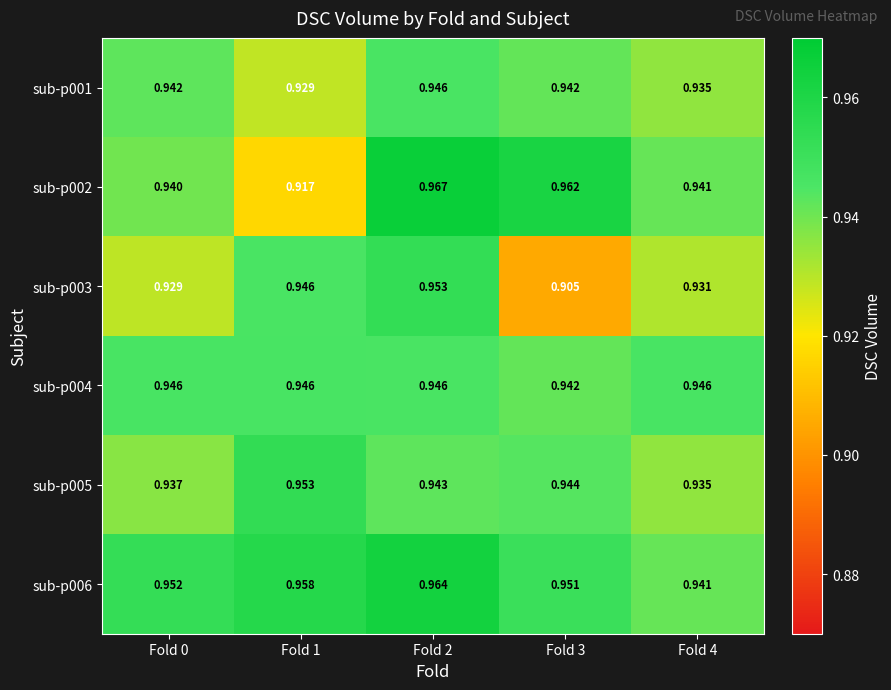

How many distinct data groups are displayed?

6